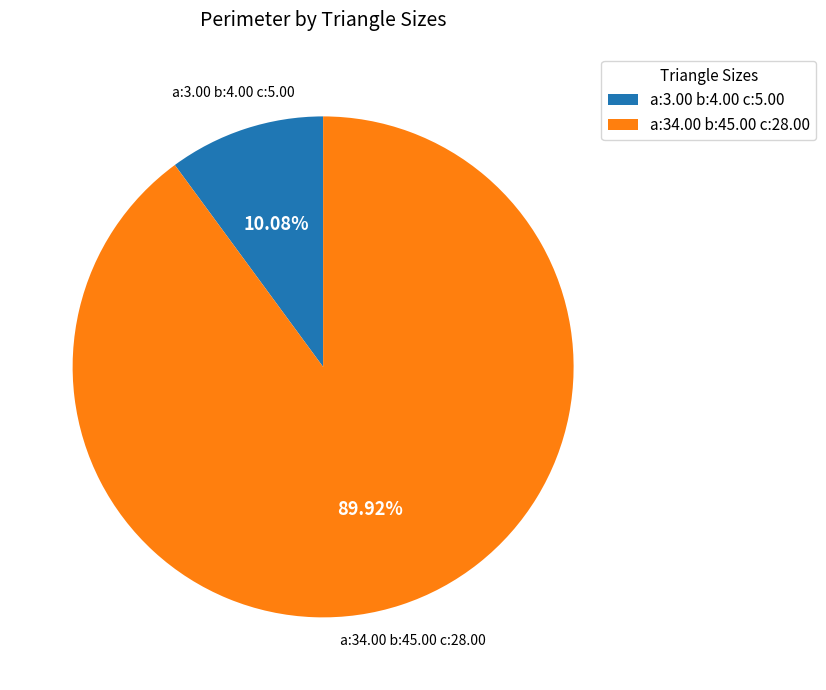

Approximately how many times larger is the value at a:3.00 b:4.00 c:5.00 compared to a:34.00 b:45.00 c:28.00?

0.1